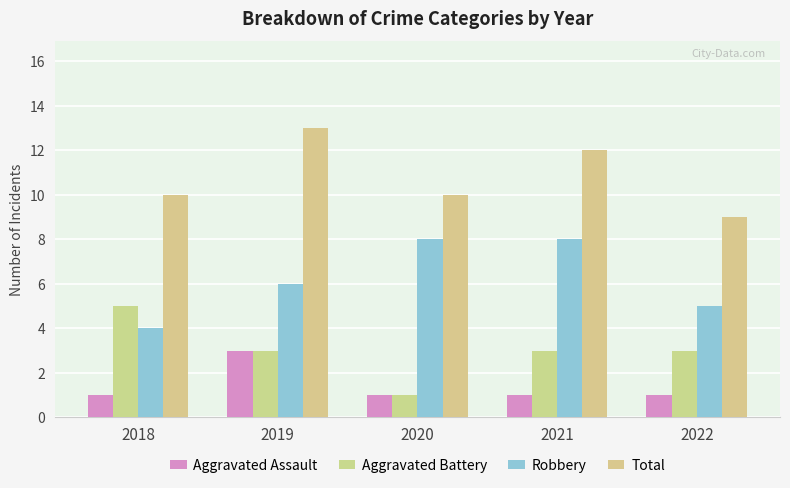

Which series has the largest total across all categories?

Total